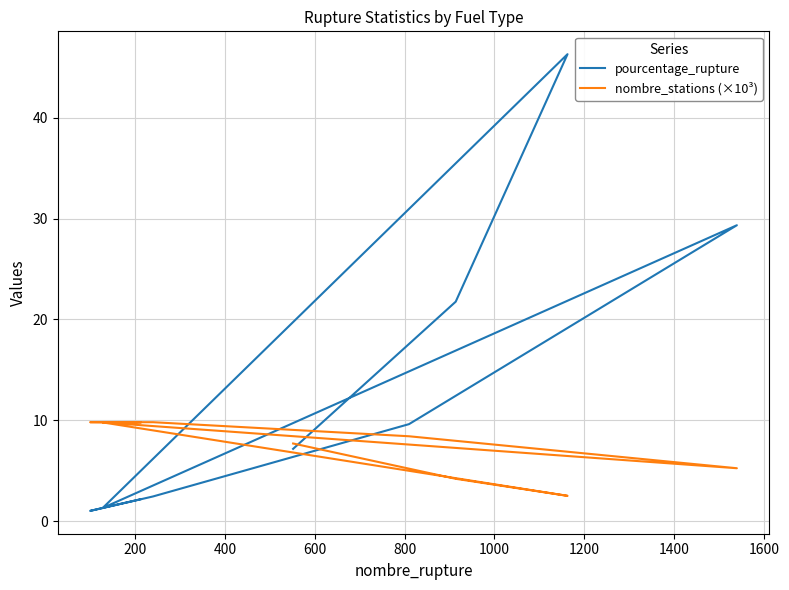

Does the chart display data point markers on the line(s)?

No